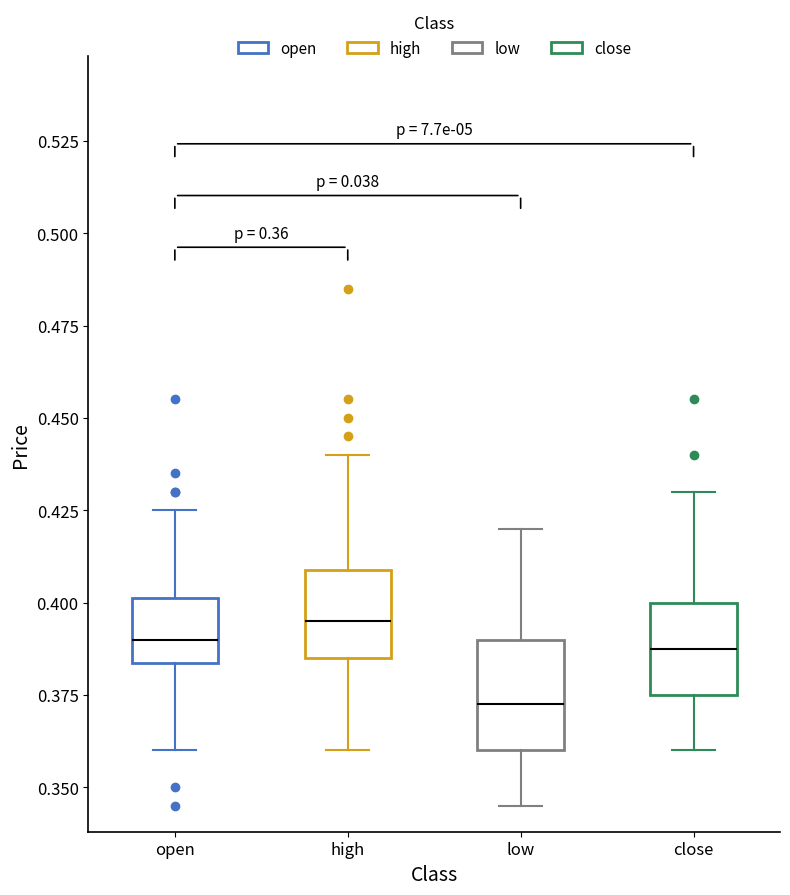

Comparing the boxes themselves (not the whiskers), which one is the tallest?

low